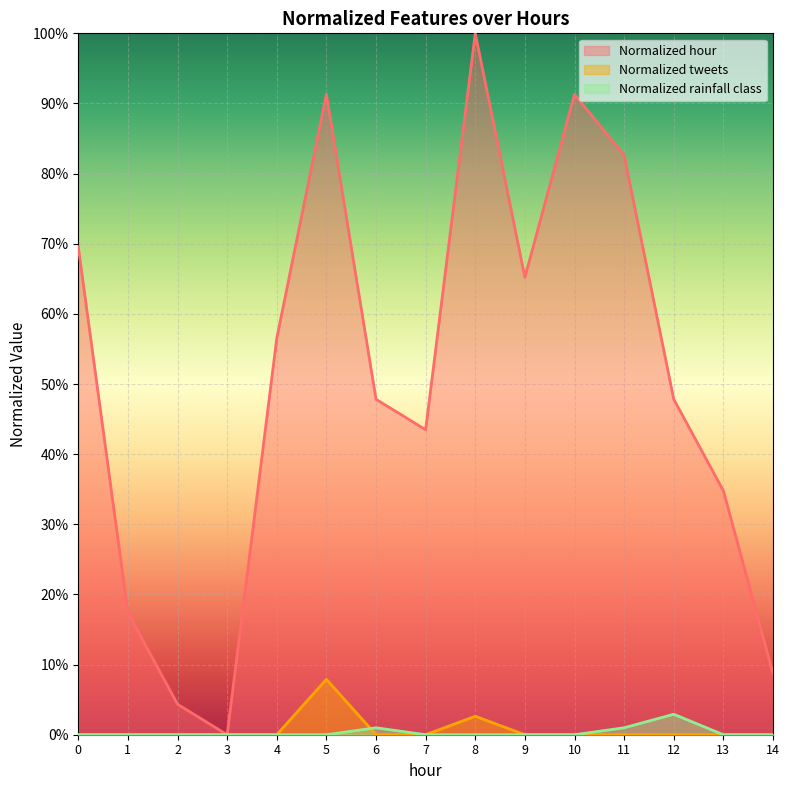

True or false: Normalized rainfall class and Normalized tweets cross at least once.

True